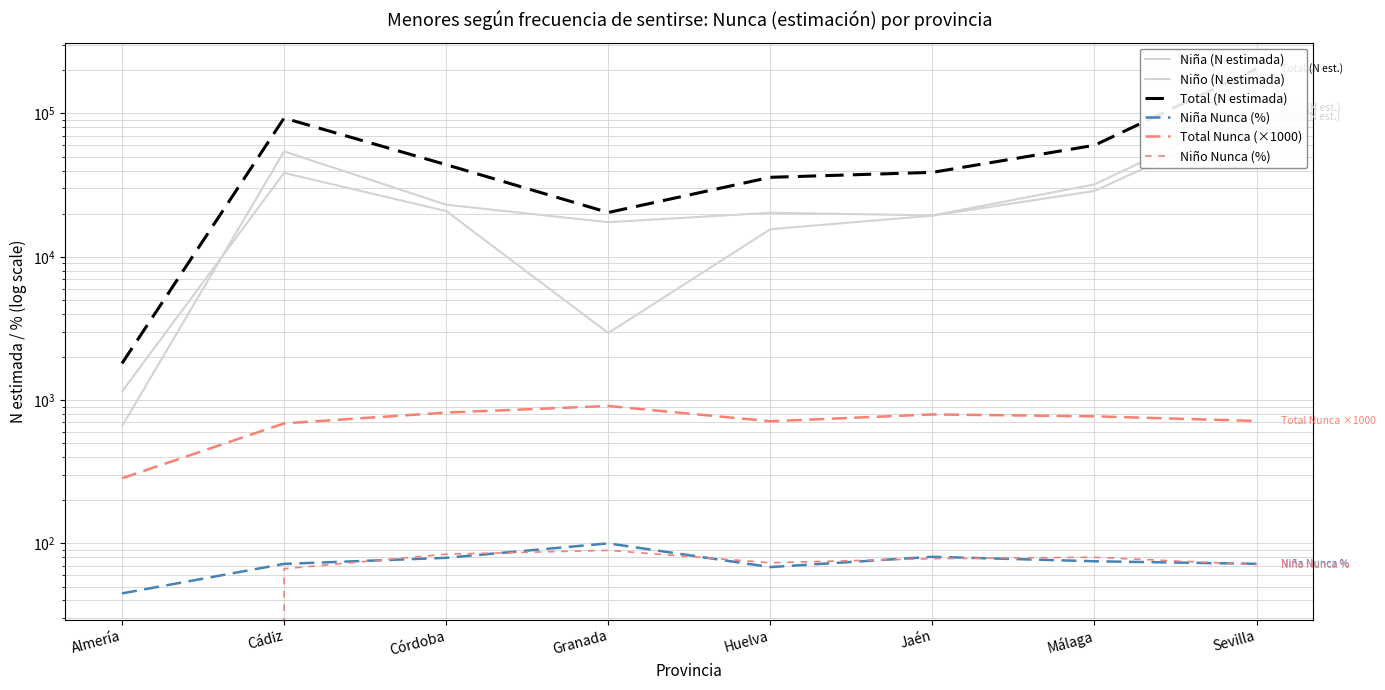

How many times do Niño Nunca (%) and Niña Nunca (%) cross each other?

6